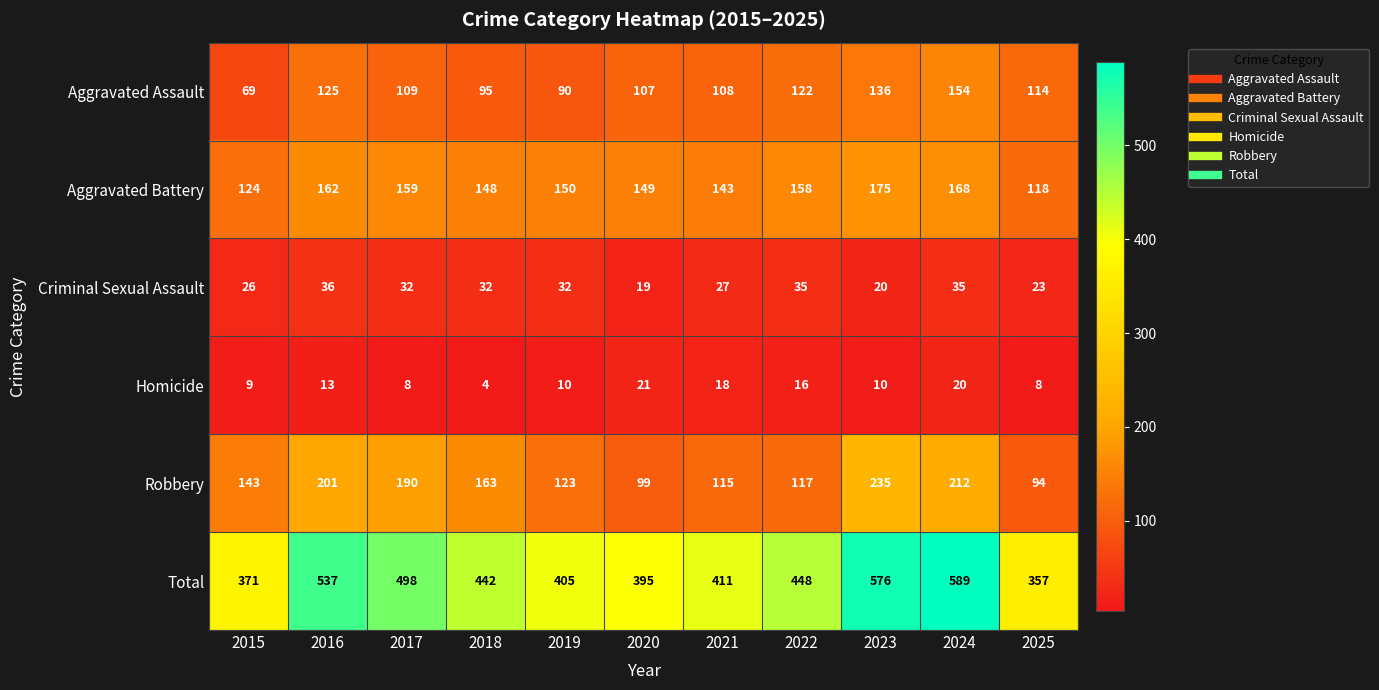

Is the value of Homicide at 2021 greater than the value of Aggravated Battery at 2024?

No